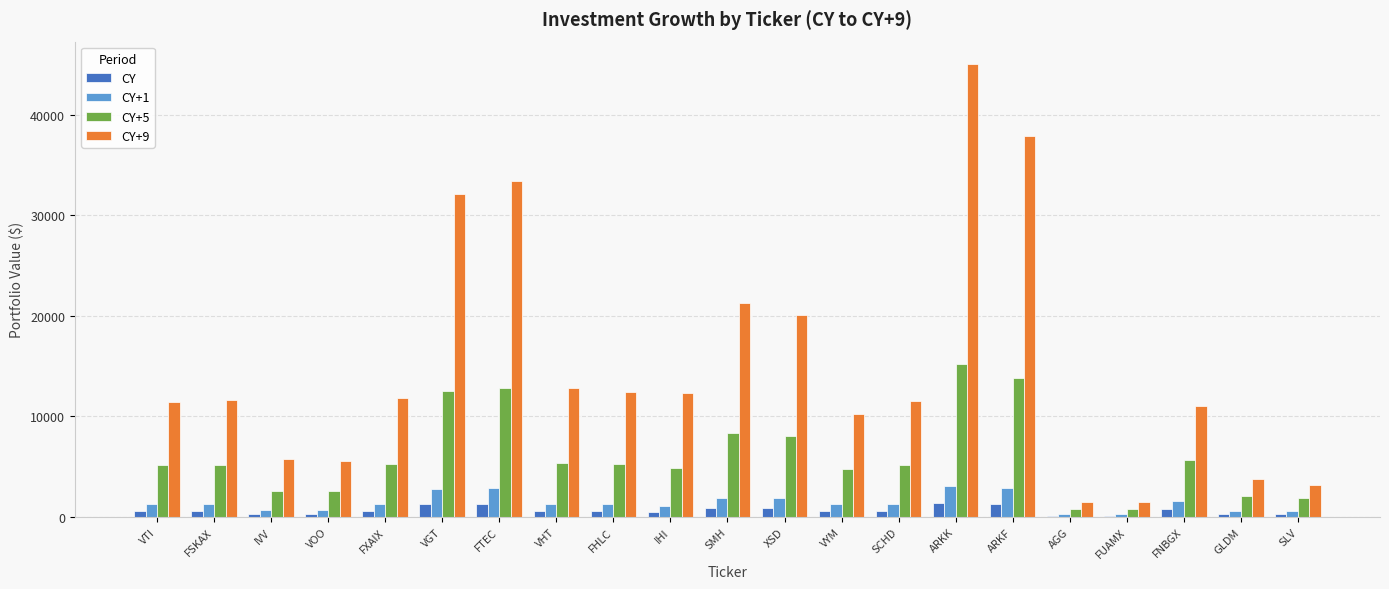

At which label does CY+5 reach its peak?

ARKK